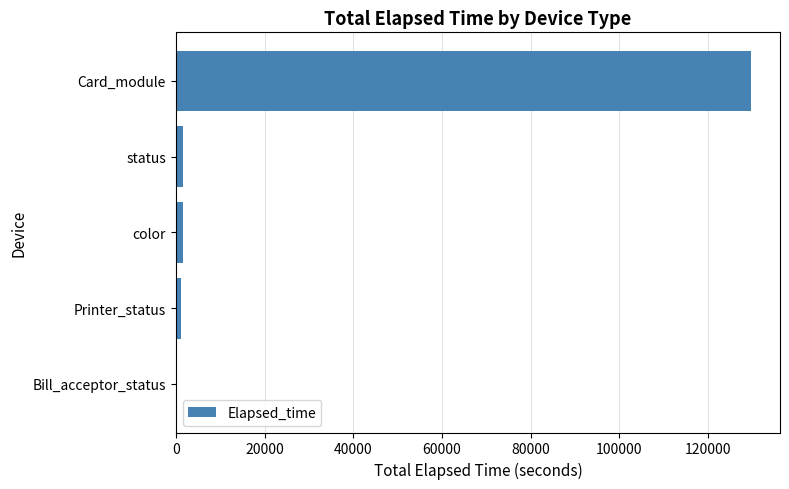

At which category does the chart reach its peak across all series?

Card_module